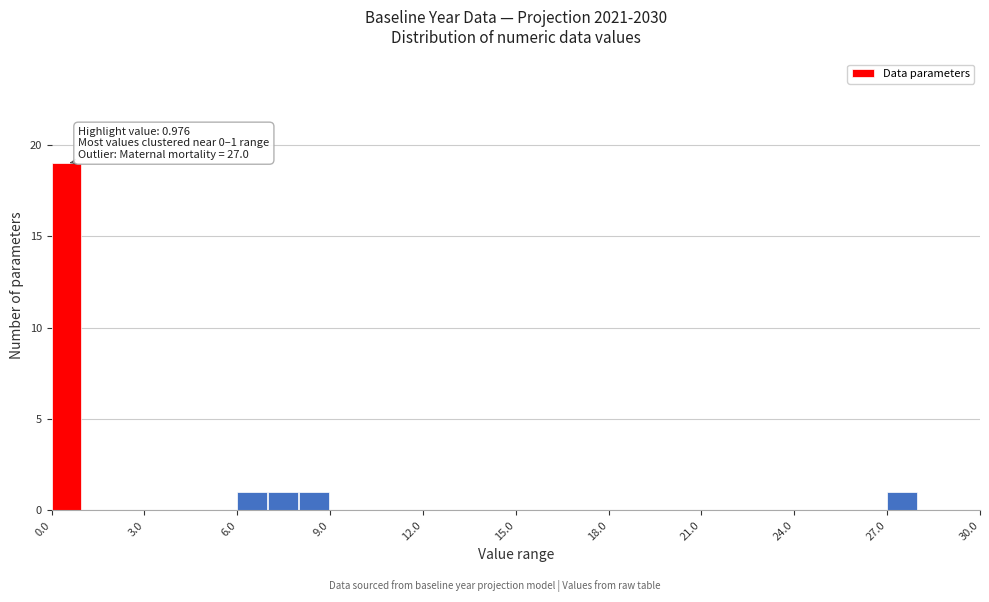

Around what value on the x-axis is the tallest bar? Give the approximate position of its centre, as read against the axis.

0.5